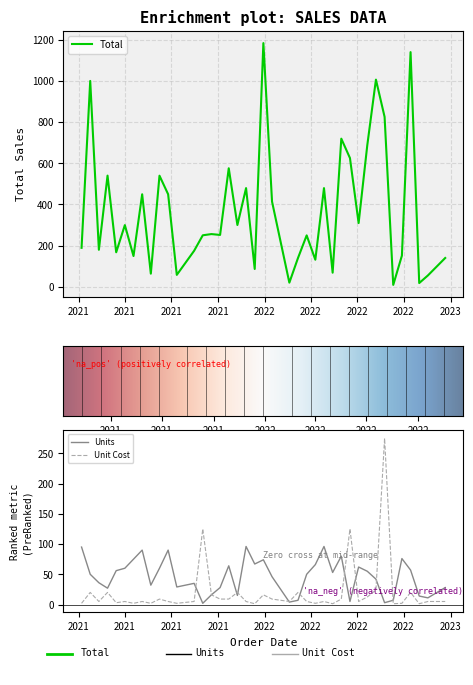

What are all the series names shown in the legend?

Total, Units, Unit Cost